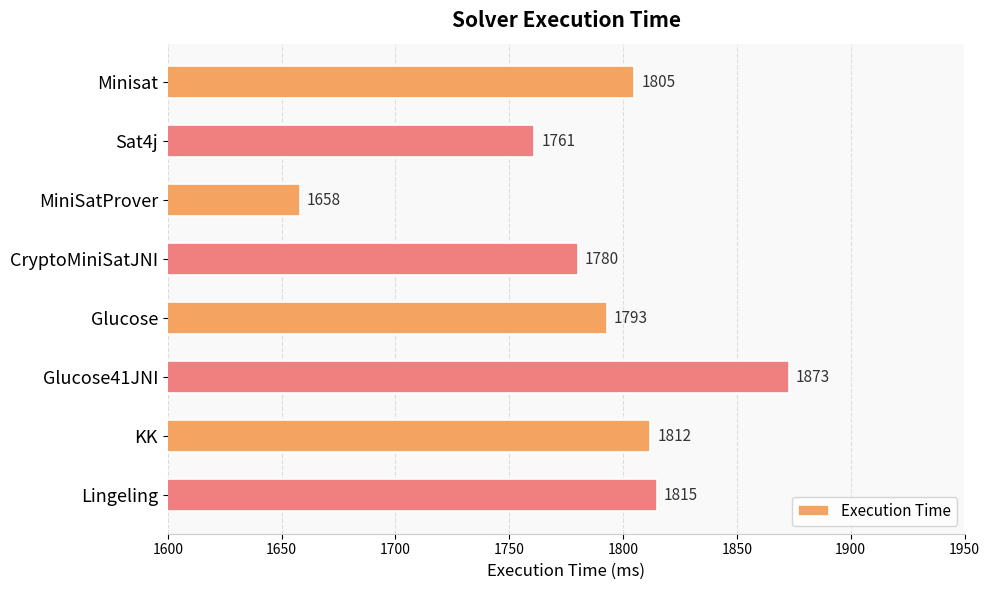

Reading top to bottom, extract all data points from this chart.

1805	1761	1658	1780	1793	1873	1812	1815